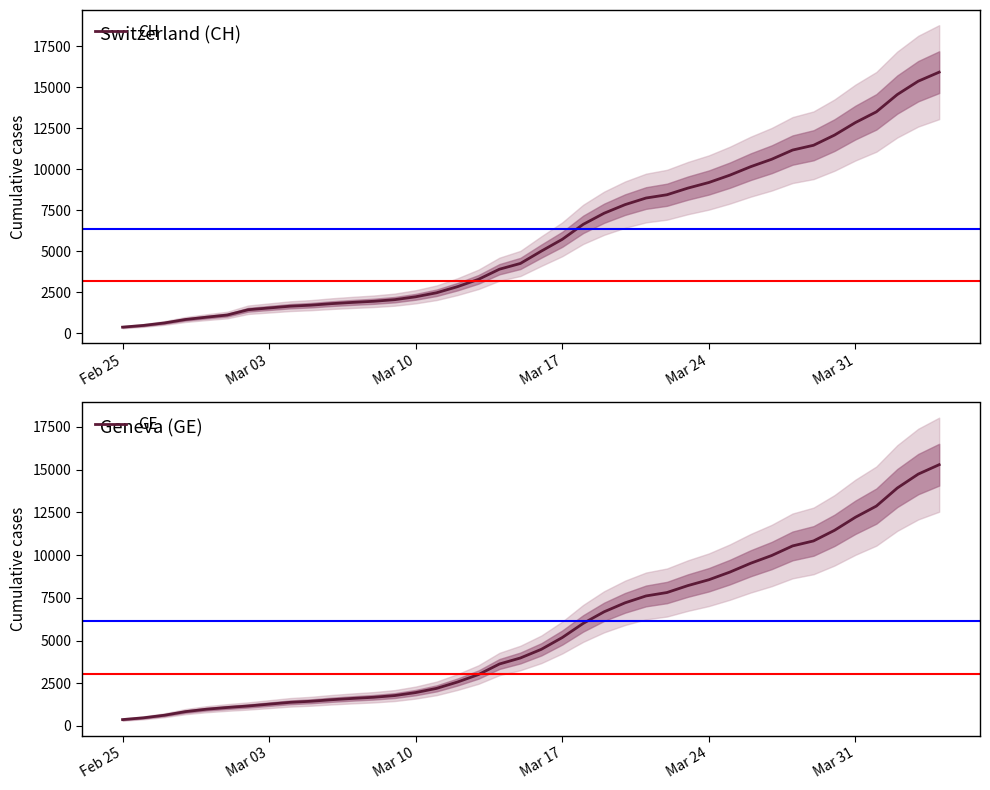

True or false: GE and CH cross at least once.

False